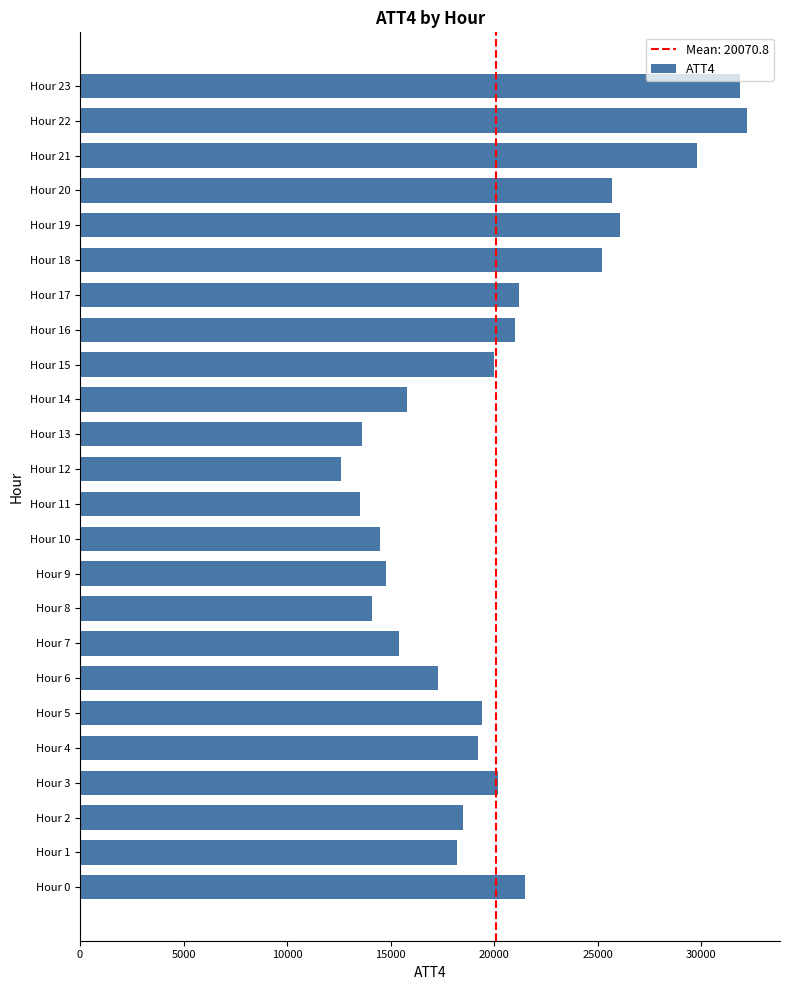

What is the difference between the values at Hour 22 and Hour 14?

16400